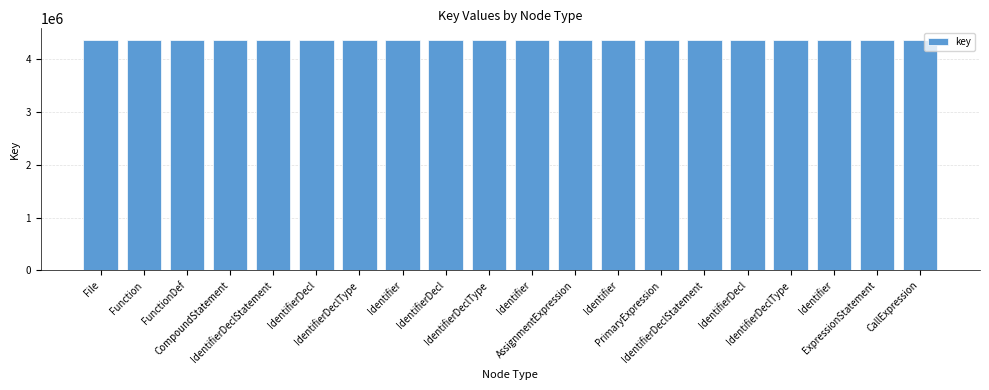

Where does the data first go above 4365671?

AssignmentExpression